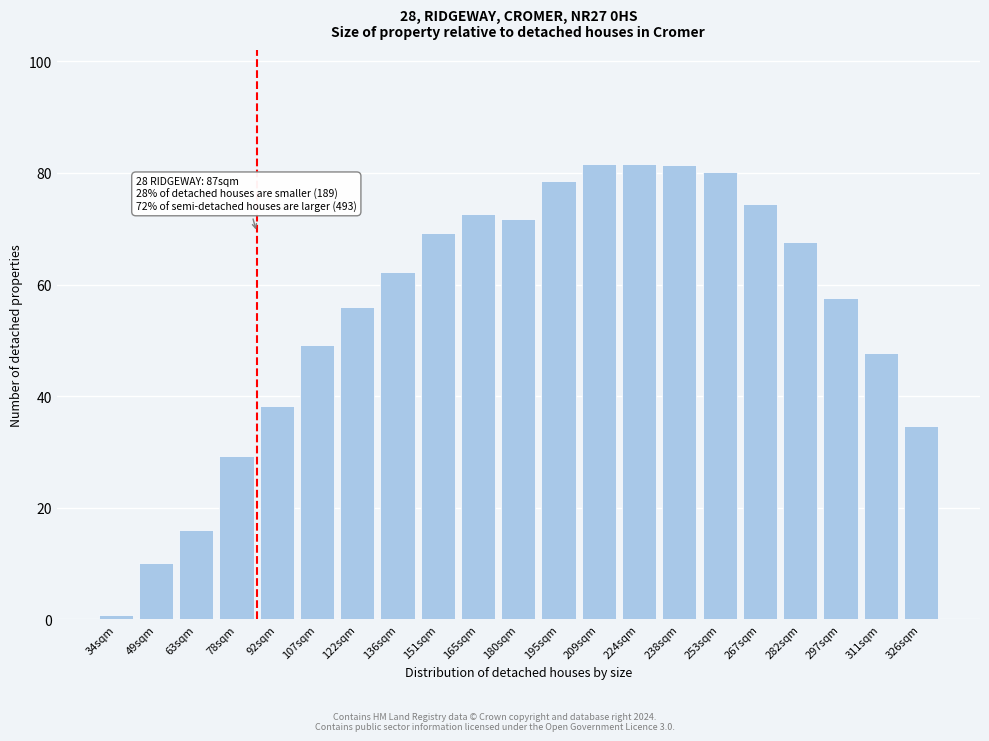

Approximately how many times larger is the value at 195sqm compared to 297sqm?

1.4